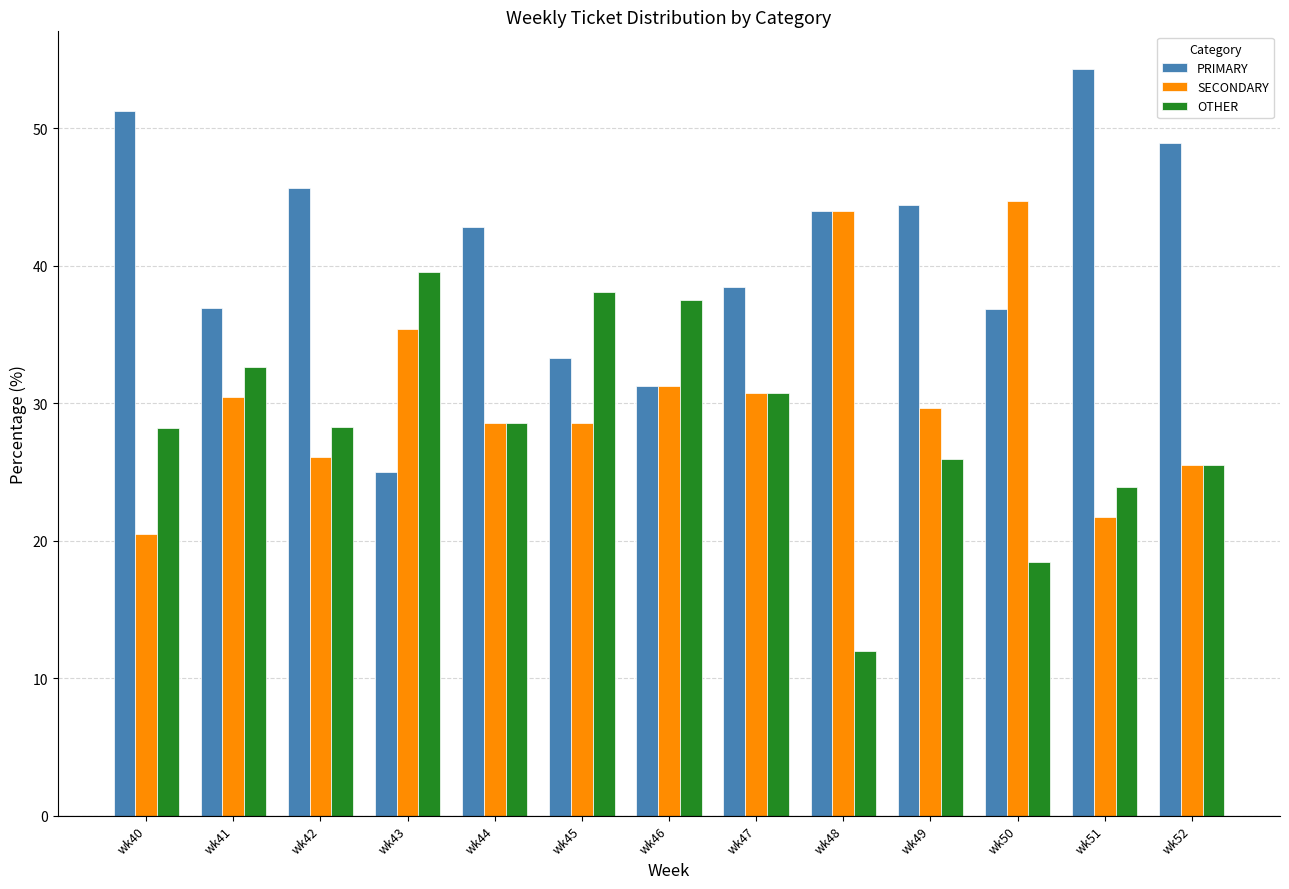

Where is SECONDARY nearest to the value 32?

wk46